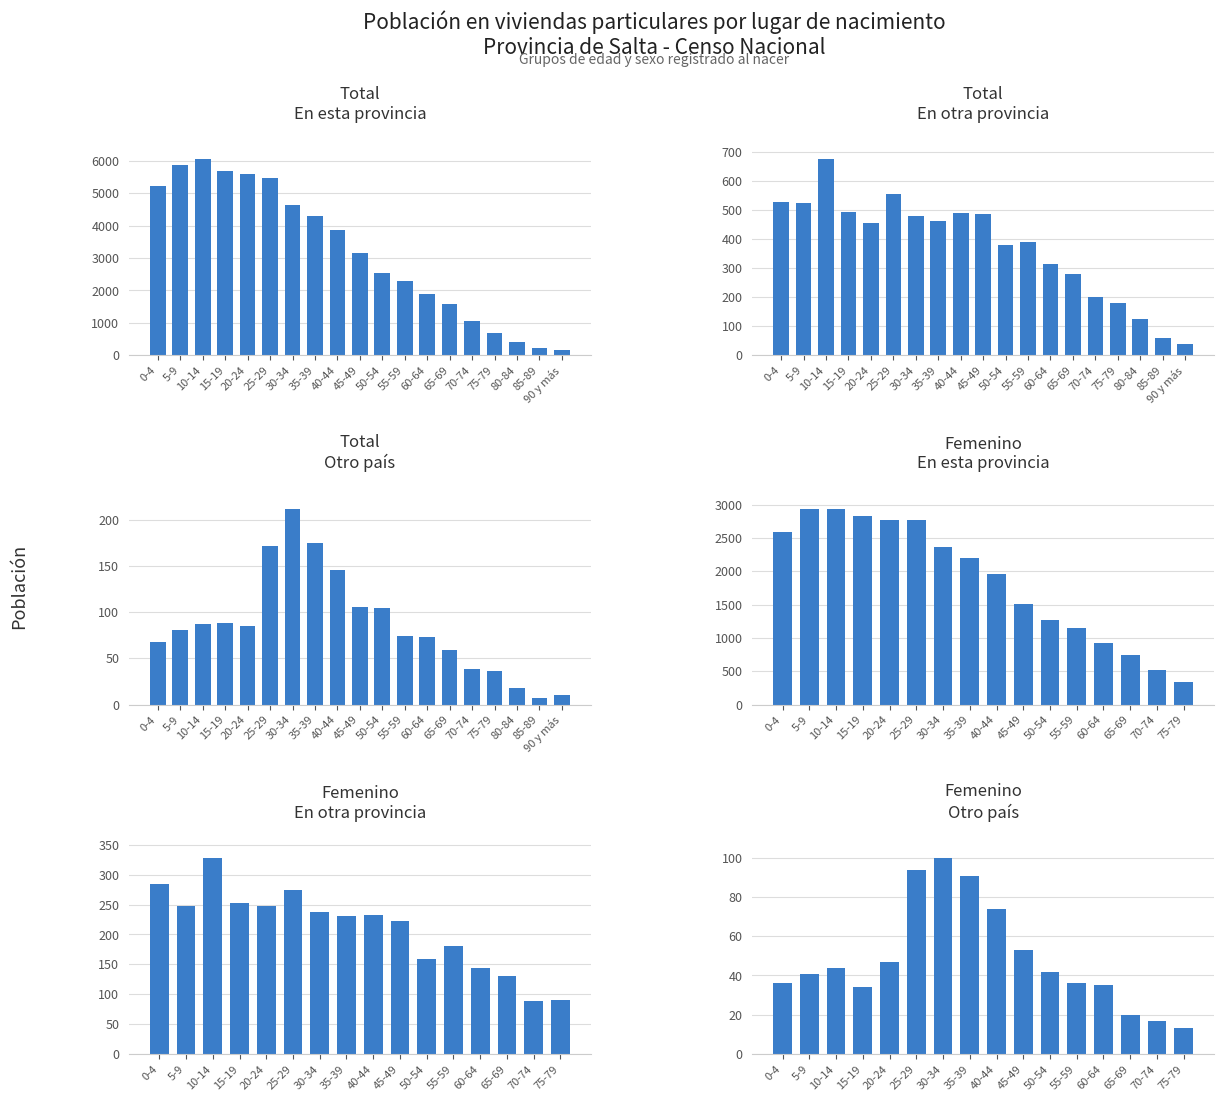

What is the value of the En otra provincia bar at the 6th from the left?

557